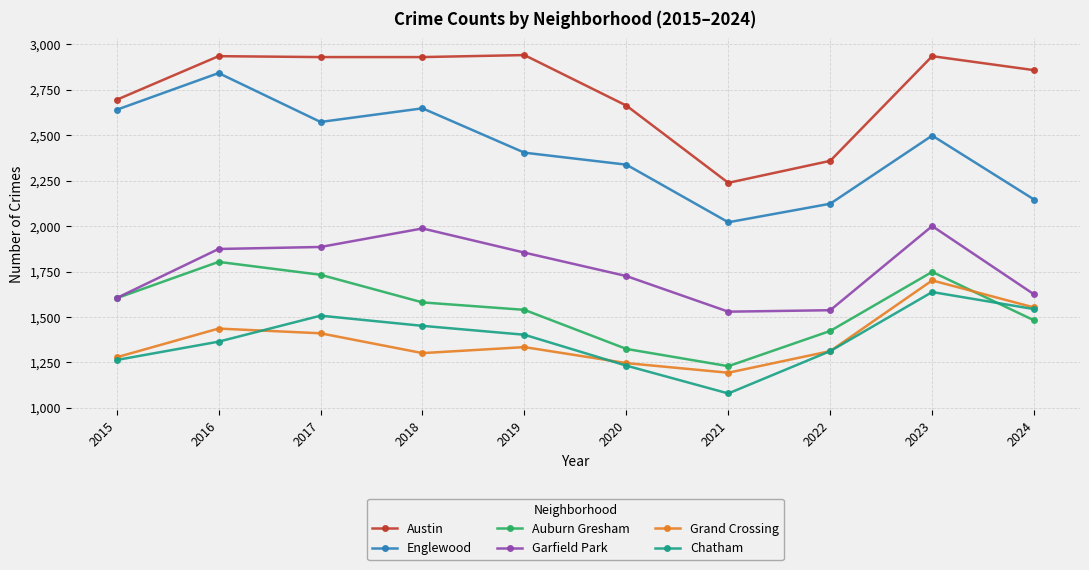

How many times do Auburn Gresham and Chatham cross each other?

1